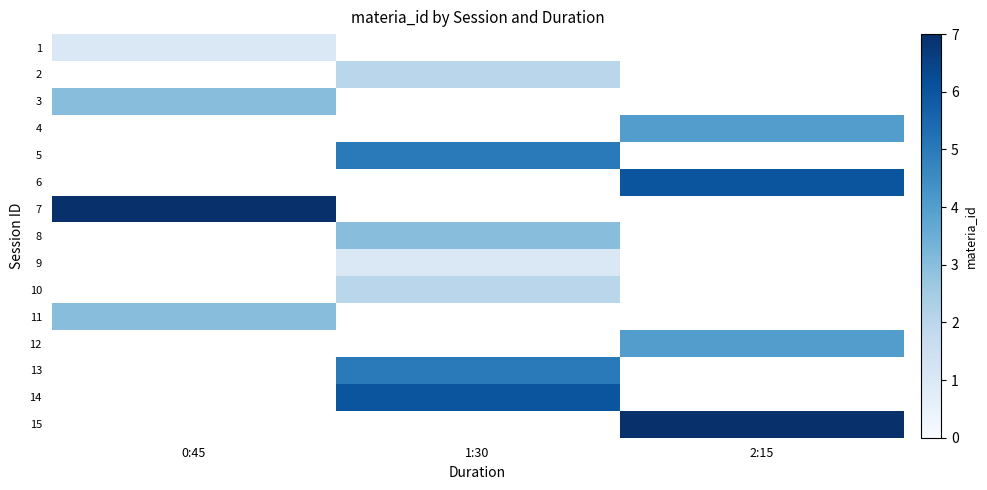

How many categories are shown in the chart?

3